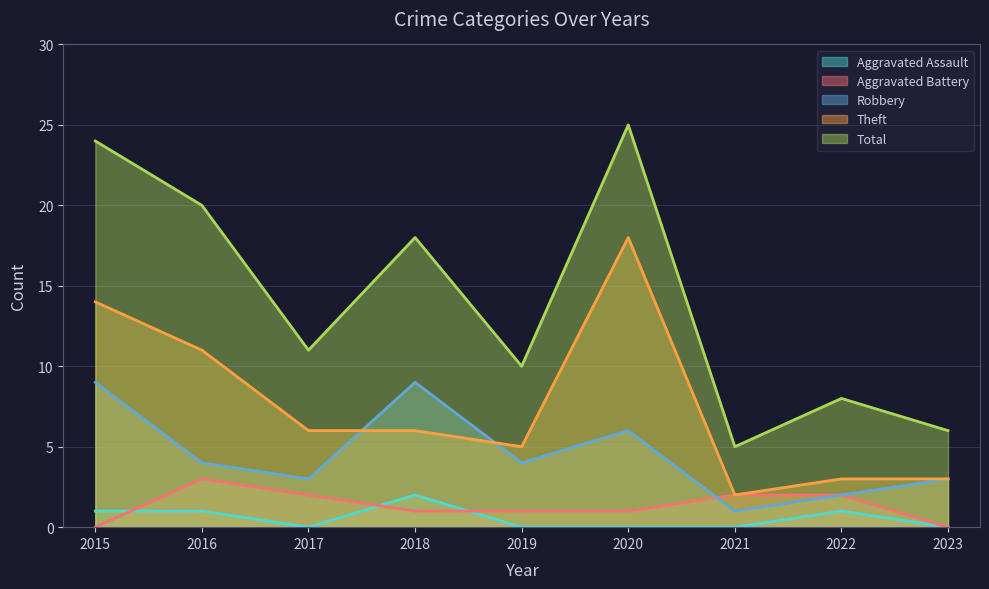

Rank the categories by Theft value from lowest to highest.

2021, 2022, 2023, 2019, 2017, 2018, 2016, 2015, 2020